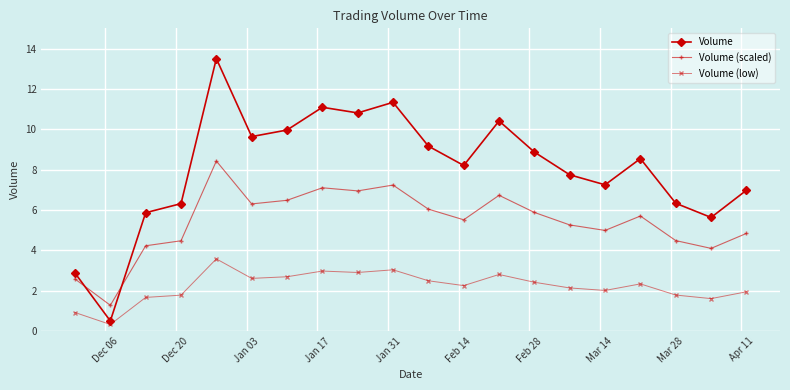

Which series has the largest range (max minus min)?

Volume